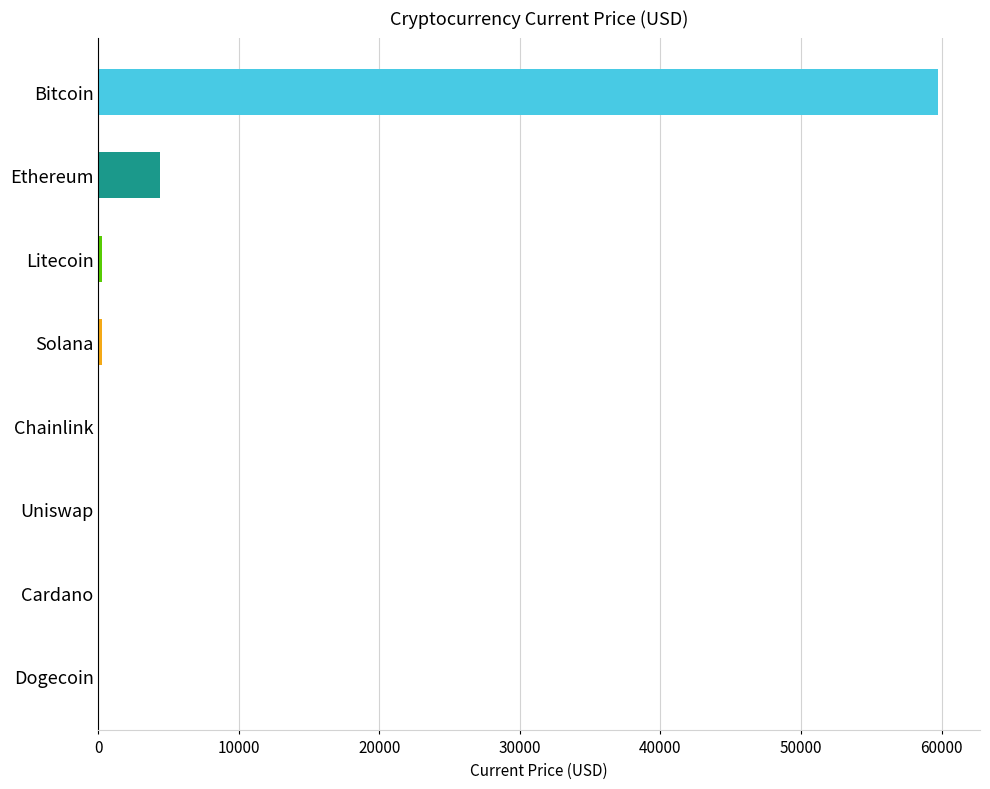

At which label is the value closest to 29874?

Ethereum